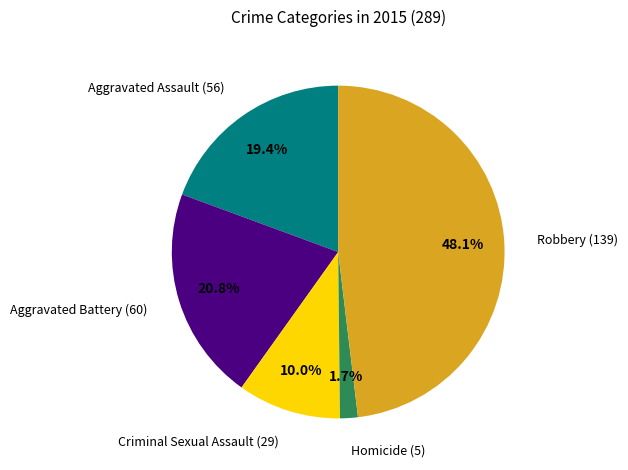

What portion of the pie excludes Homicide?

98.3%